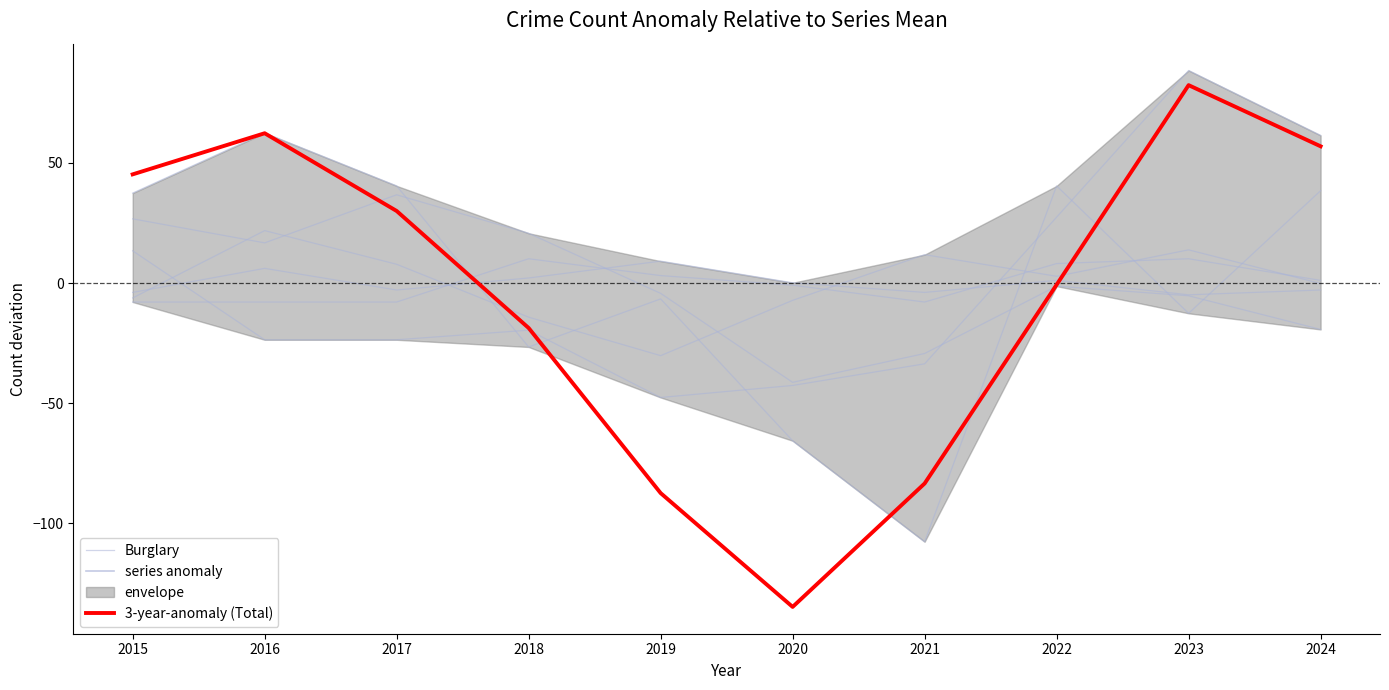

Which category has the highest value across all series?

2023